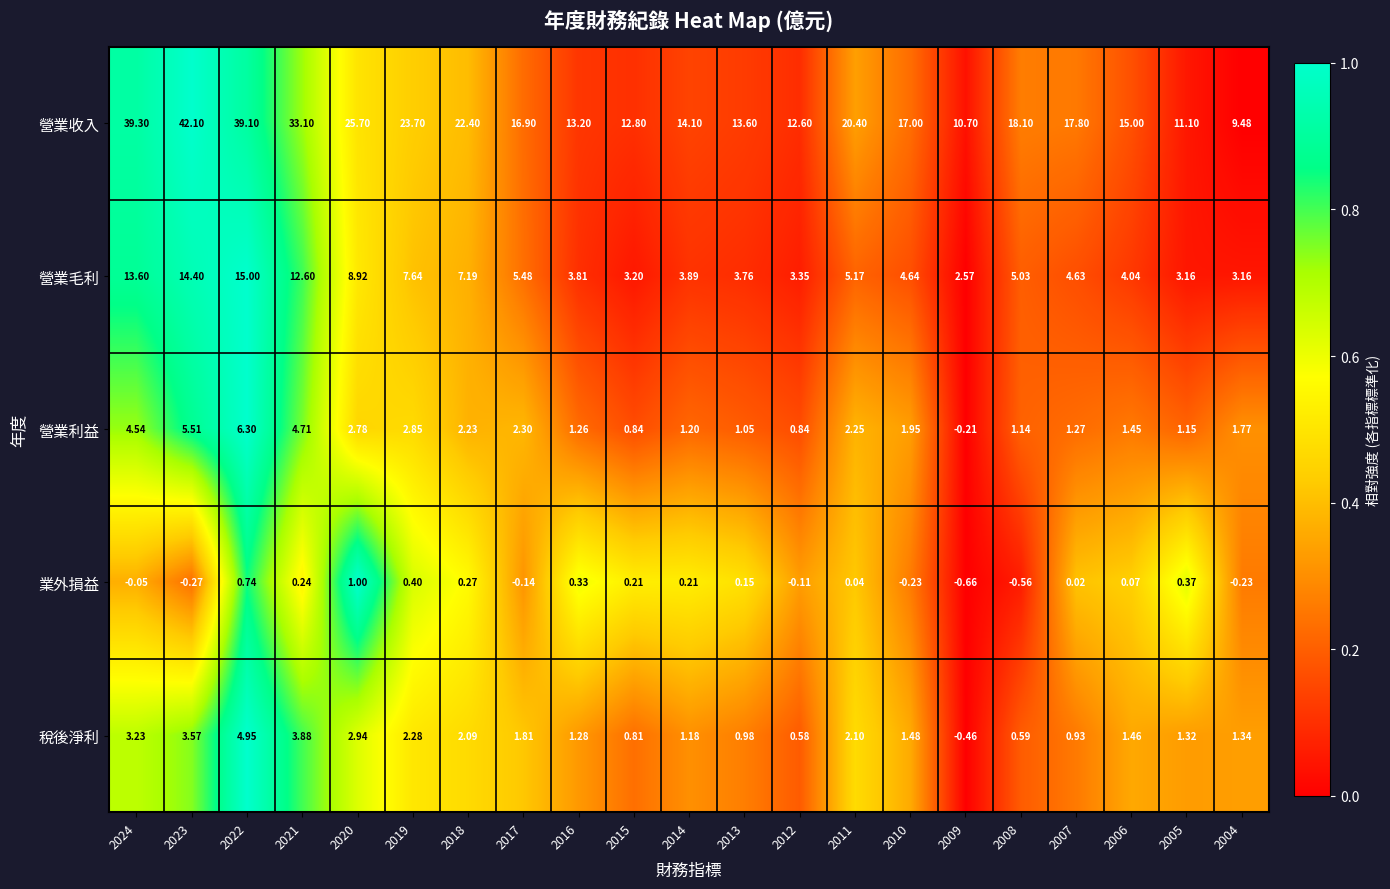

How many categories are shown in the chart?

21